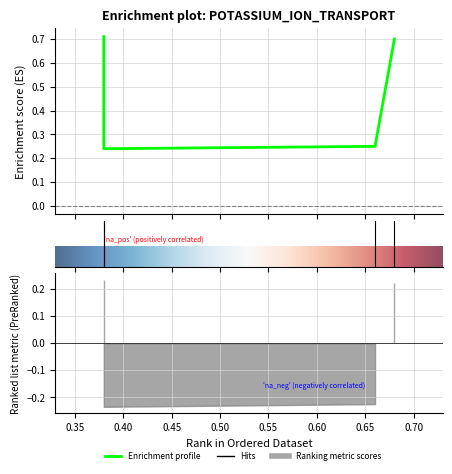

How many values are between 0 and 1?

4